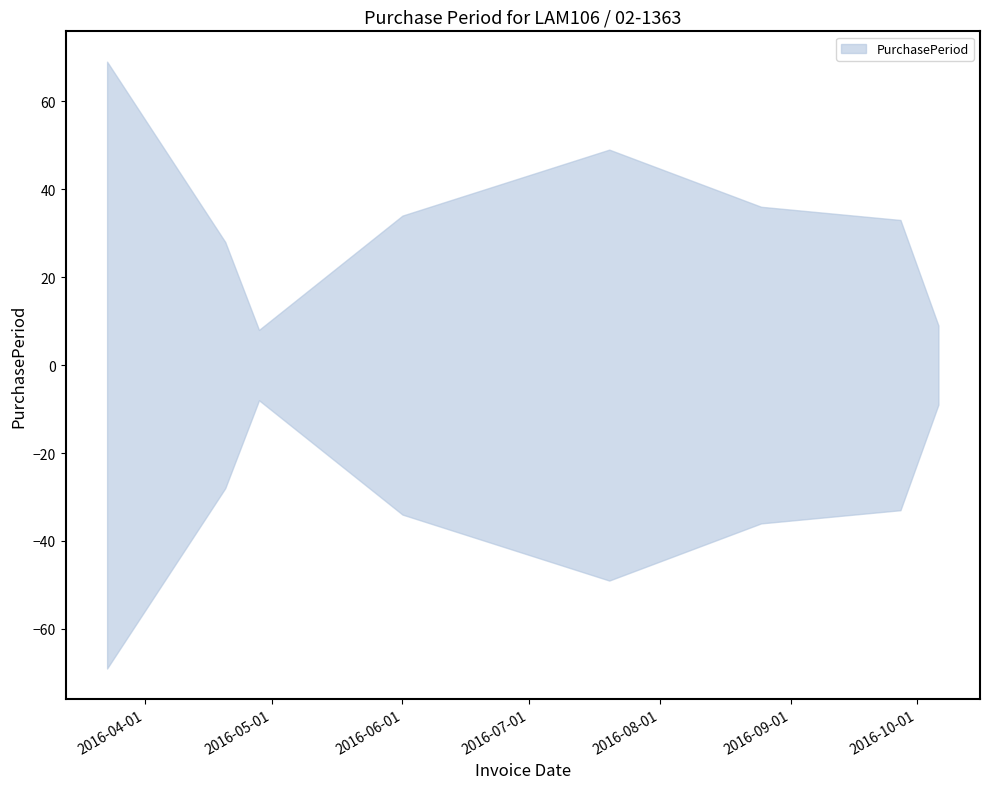

What is the difference between the maximum and minimum values?

61